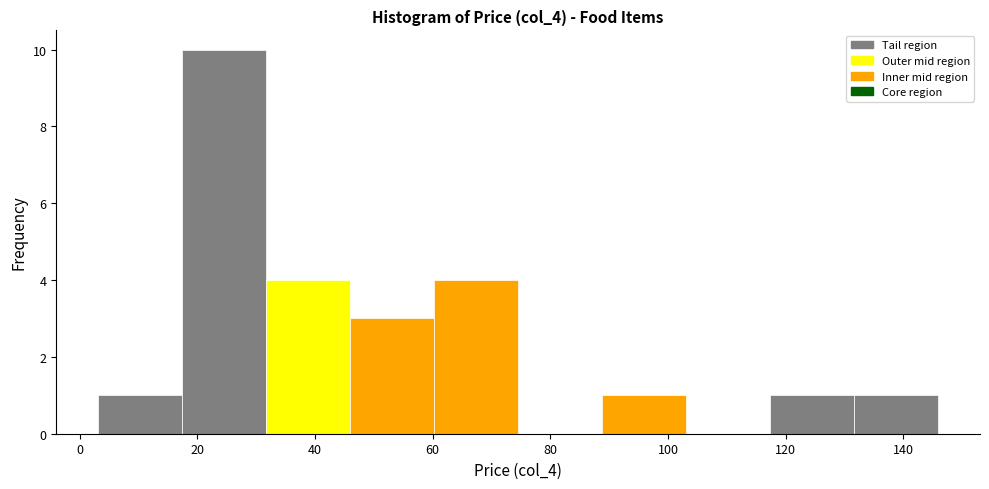

Which range on the x-axis has the tallest bar?

18 to 32